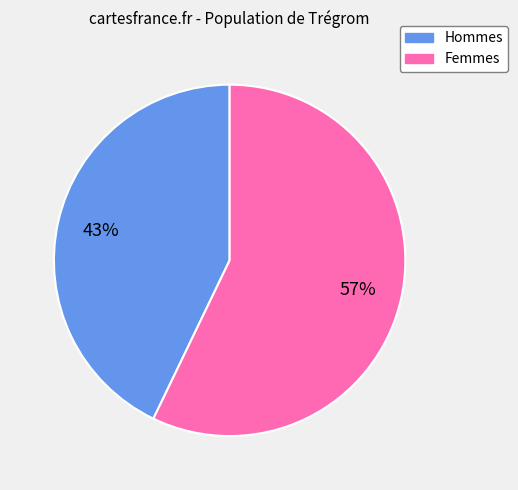

To the nearest percent, what is the difference between the largest and smallest slice percentages?

14%